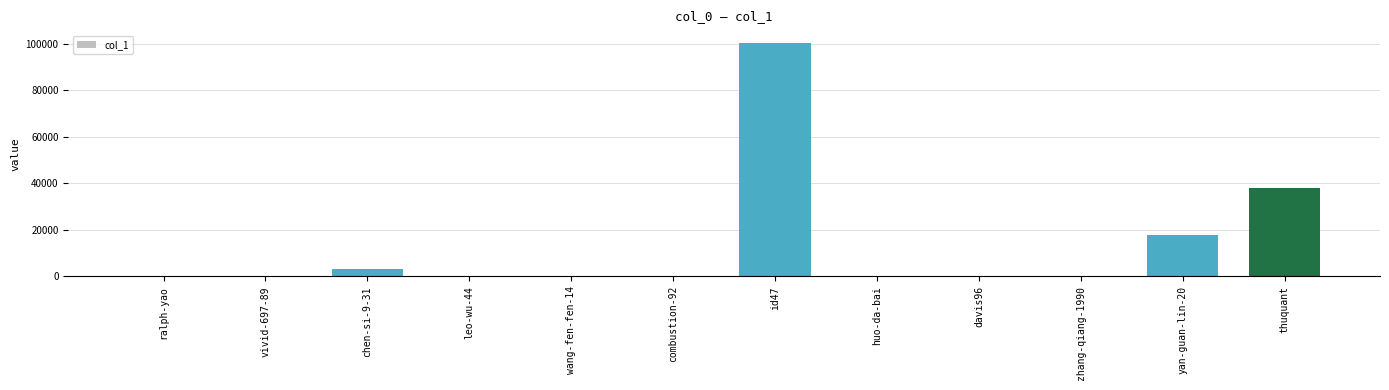

At which category does the chart reach its peak across all series?

id47